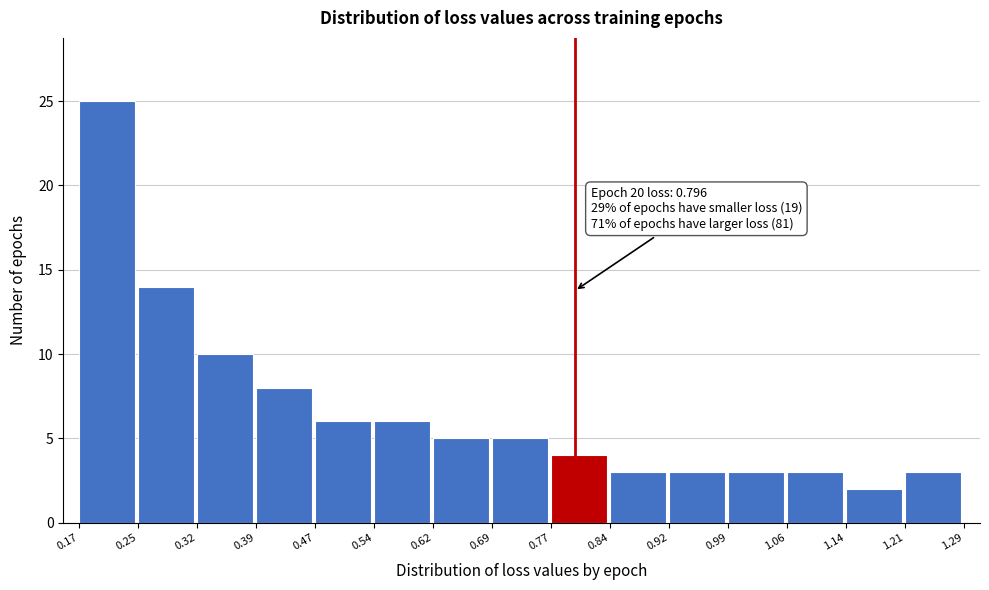

Which range on the x-axis has the tallest bar?

0.17 to 0.25